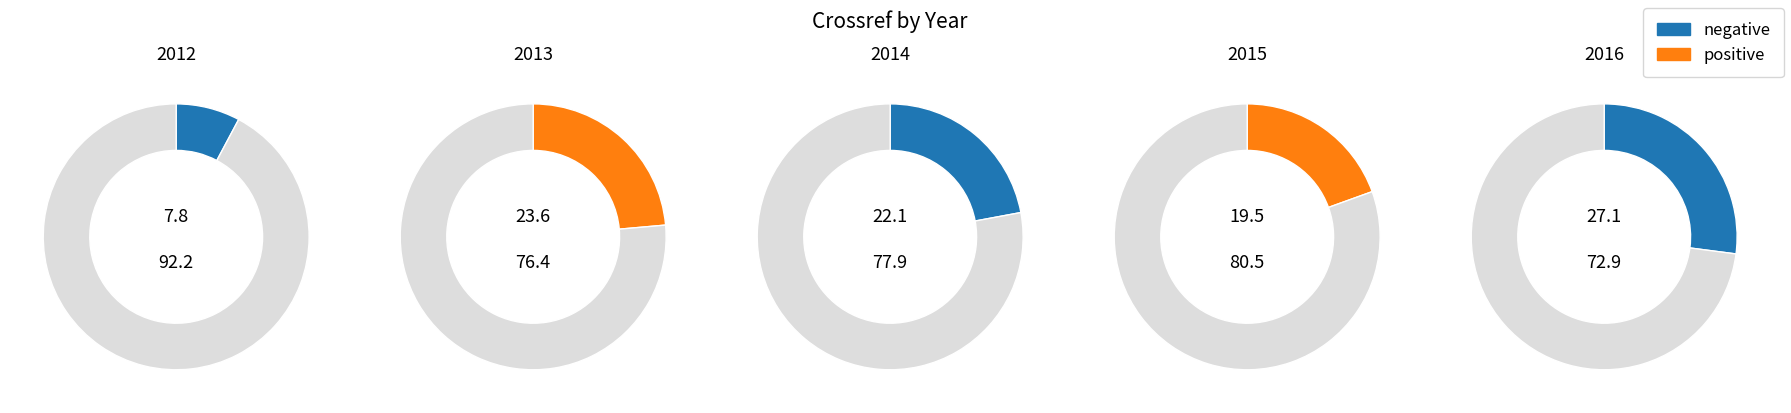

What is the total percentage of 2014 and 2012?

29.9%